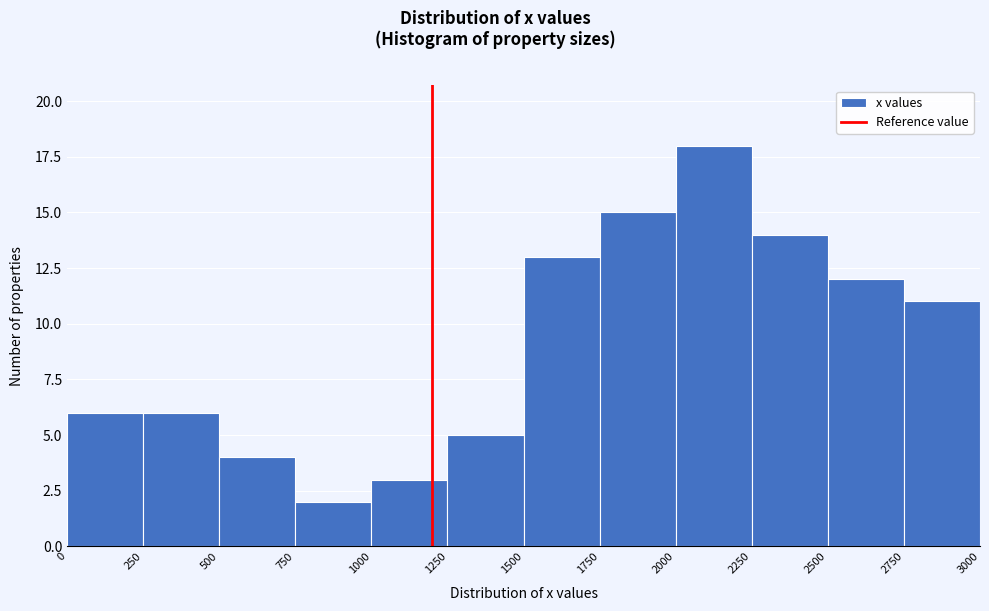

Reading left to right, list every bar in this chart as the range it spans on the x-axis followed by its height. The values are not printed on the chart, so give them approximately, as read against the axis.

0 to 250: 6
250 to 500: 6
500 to 750: 4
750 to 1000: 2
1000 to 1250: 3
1250 to 1500: 5
1500 to 1750: 13
1750 to 2000: 15
2000 to 2250: 18
2250 to 2500: 14
2500 to 2750: 12
2750 to 3000: 11